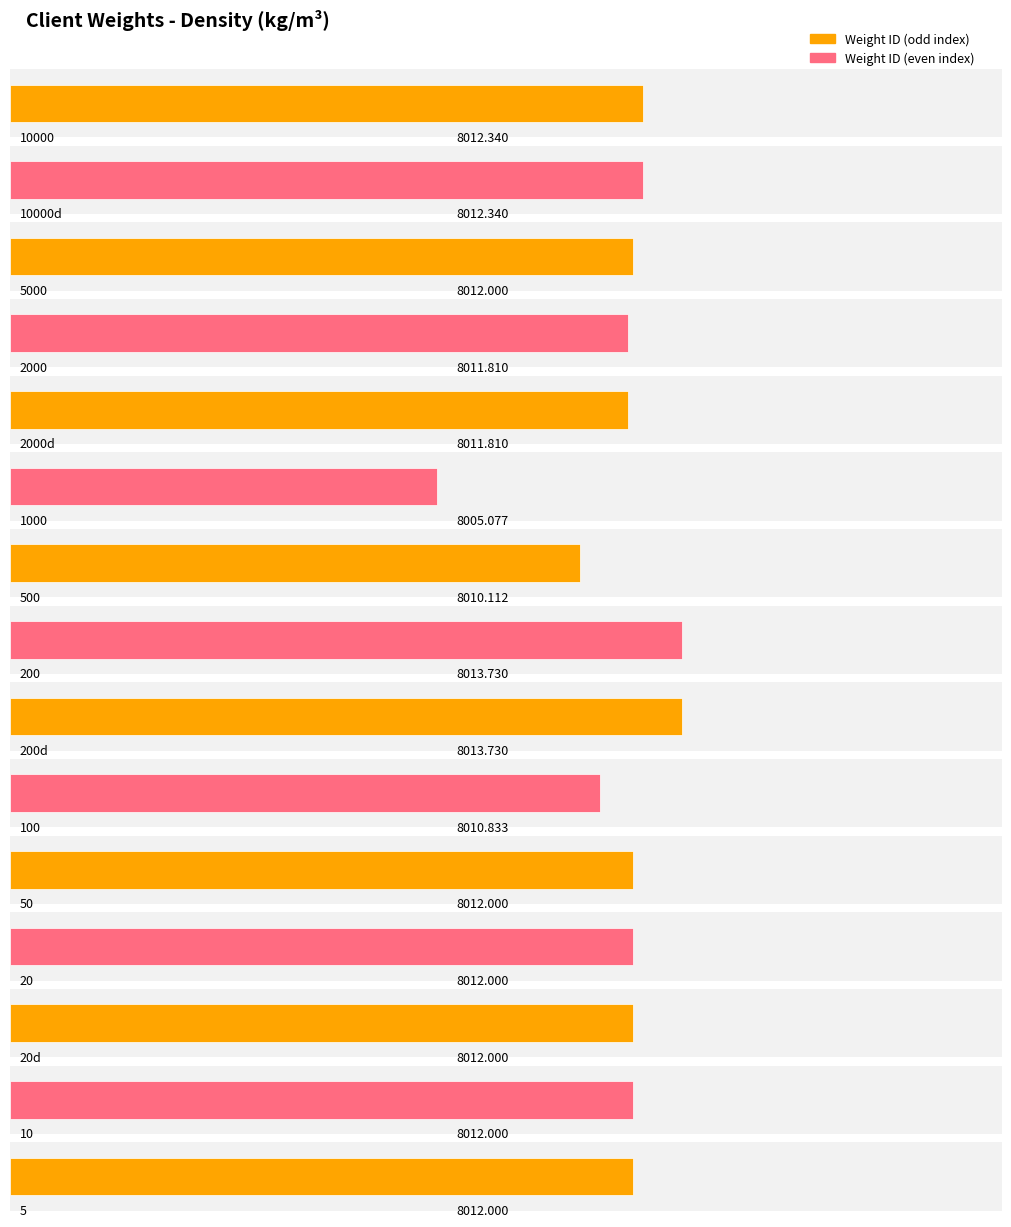

The chart shows a value of 12480.5 at 50. True or false?

False